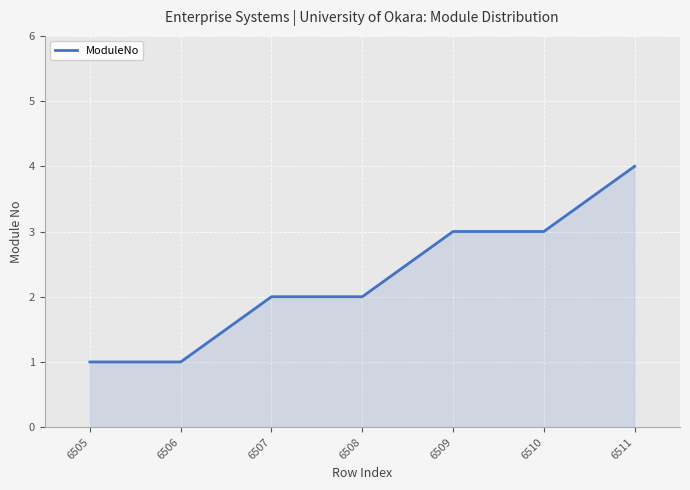

True or false: the data shows 3 at 6510.

True